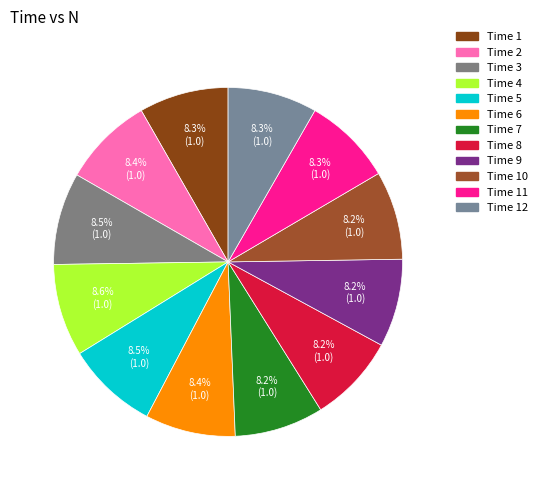

Count the number of slices in the pie.

12